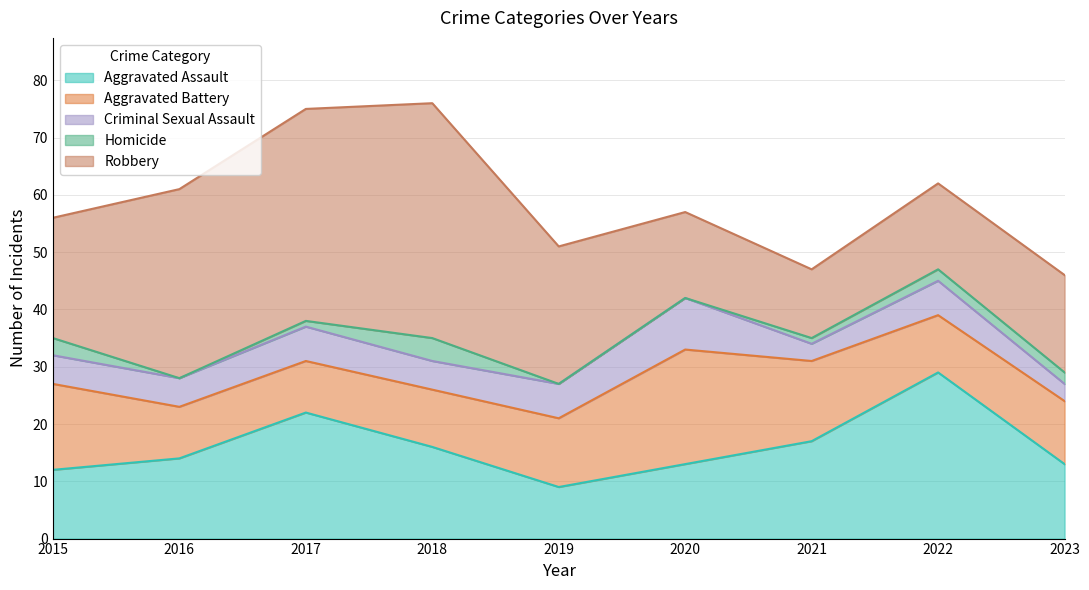

List the labels in order of Robbery value, largest first.

2018, 2017, 2016, 2019, 2015, 2023, 2020, 2022, 2021